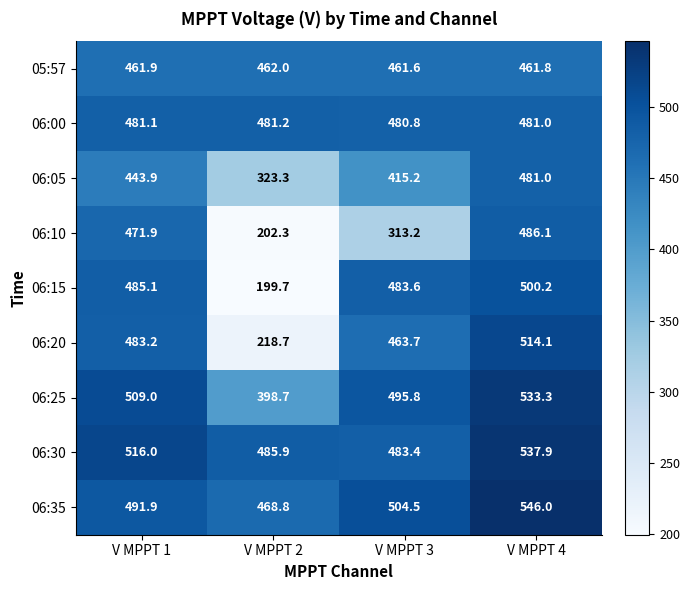

Rank the series by their maximum value, from highest to lowest.

06:35, 06:30, 06:25, 06:20, 06:15, 06:10, 06:00, 06:05, 05:57